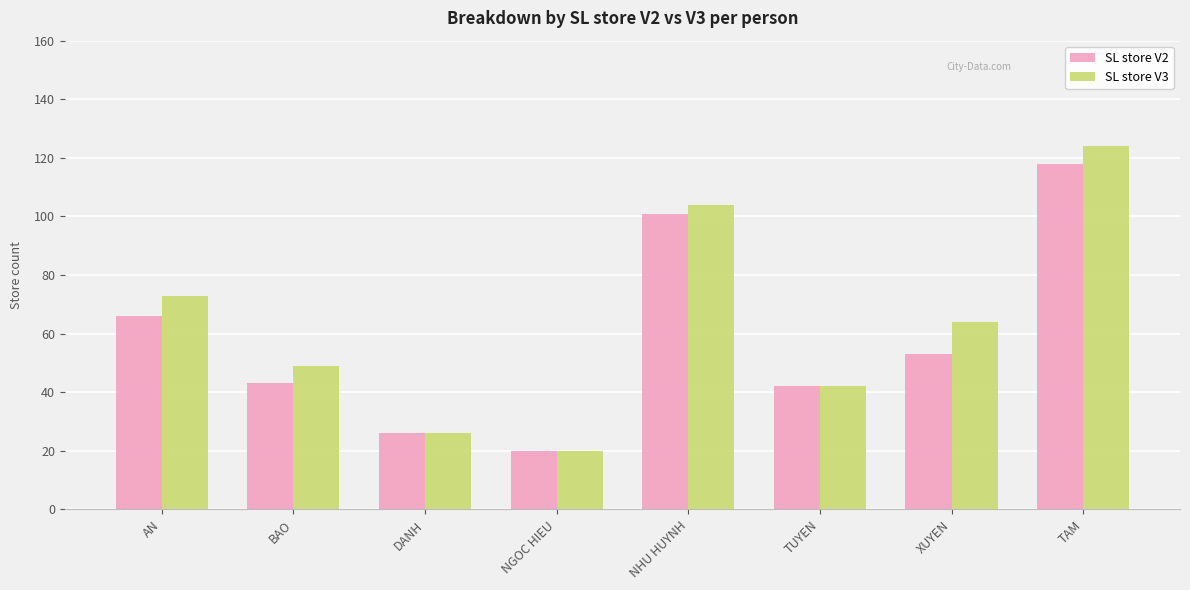

What is the difference between the second highest and minimum values in the SL store V2 series?

81